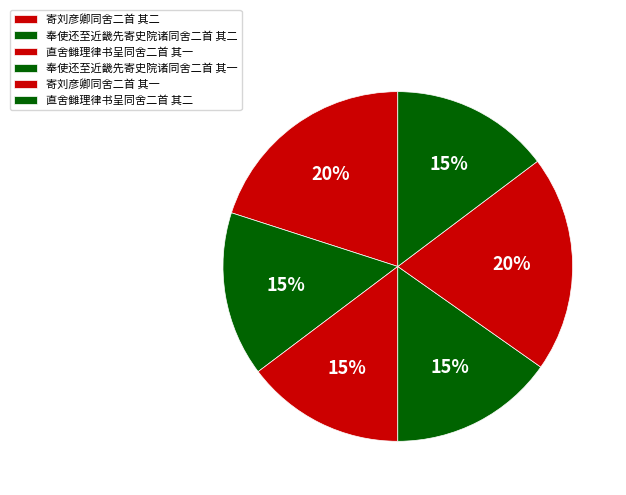

How much of the chart is everything except 奉使还至近畿先寄史院诸同舍二首 其一?

84.8%